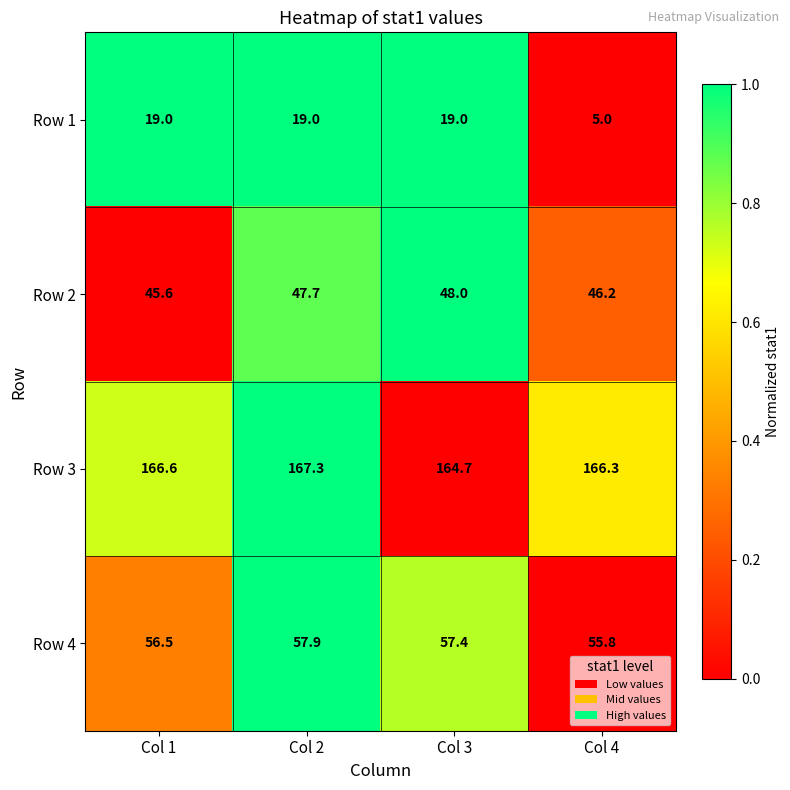

What is the difference between the Row 3 values at Col 4 and Col 1?

0.3